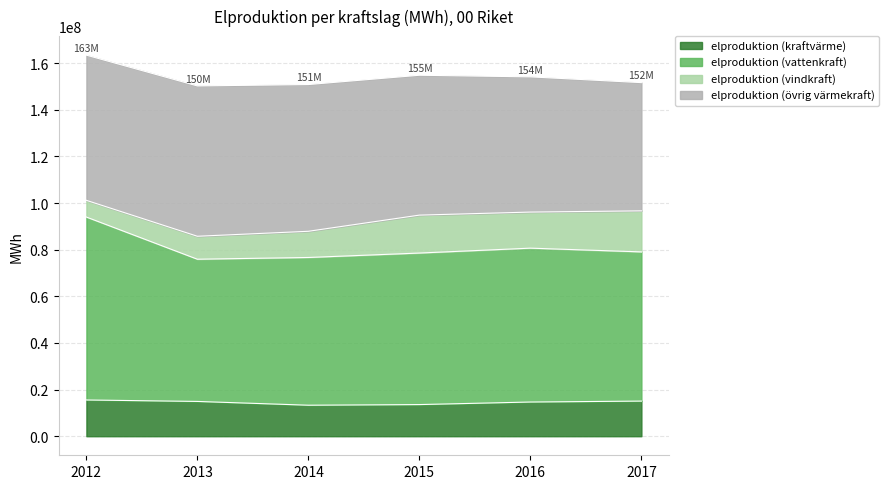

What are all the series names shown in the legend?

elproduktion (kraftvärme), elproduktion (vattenkraft), elproduktion (vindkraft), elproduktion (övrig värmekraft)